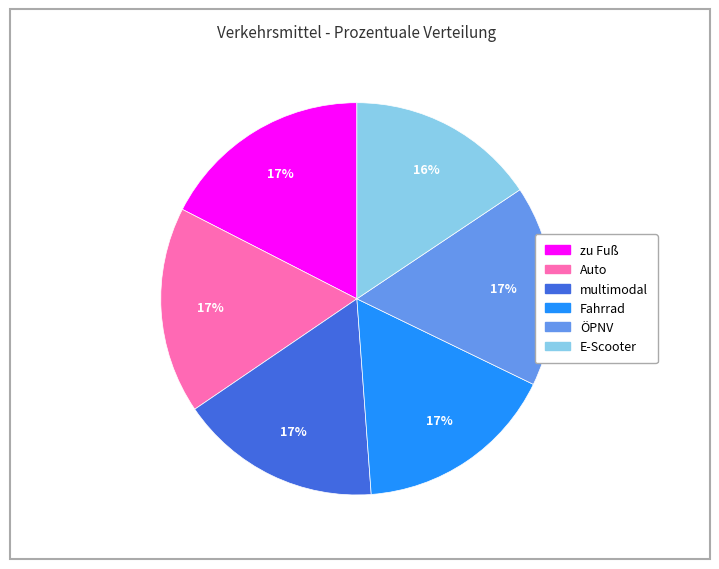

Which slice is the smallest?

E-Scooter